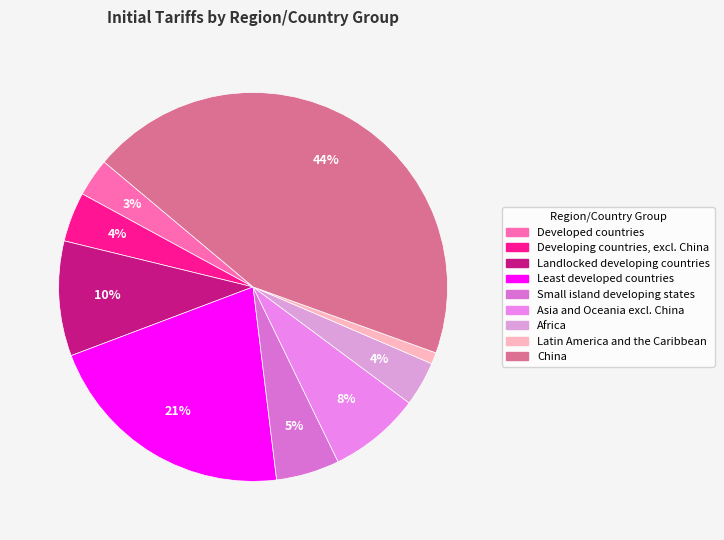

To the nearest percent, what percentage of the pie is Small island developing states?

5%